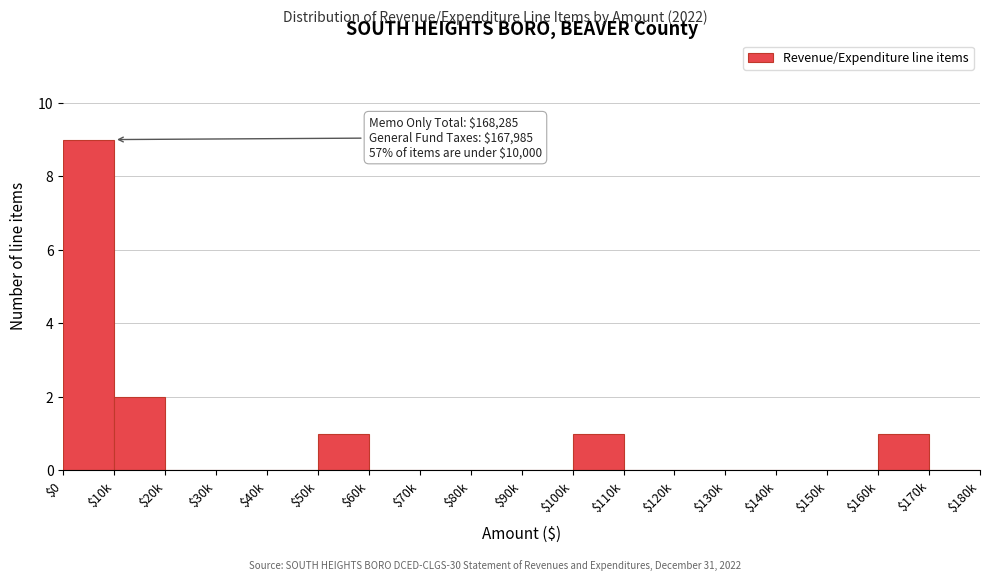

The chart shows a value of 0 at $130k. True or false?

True